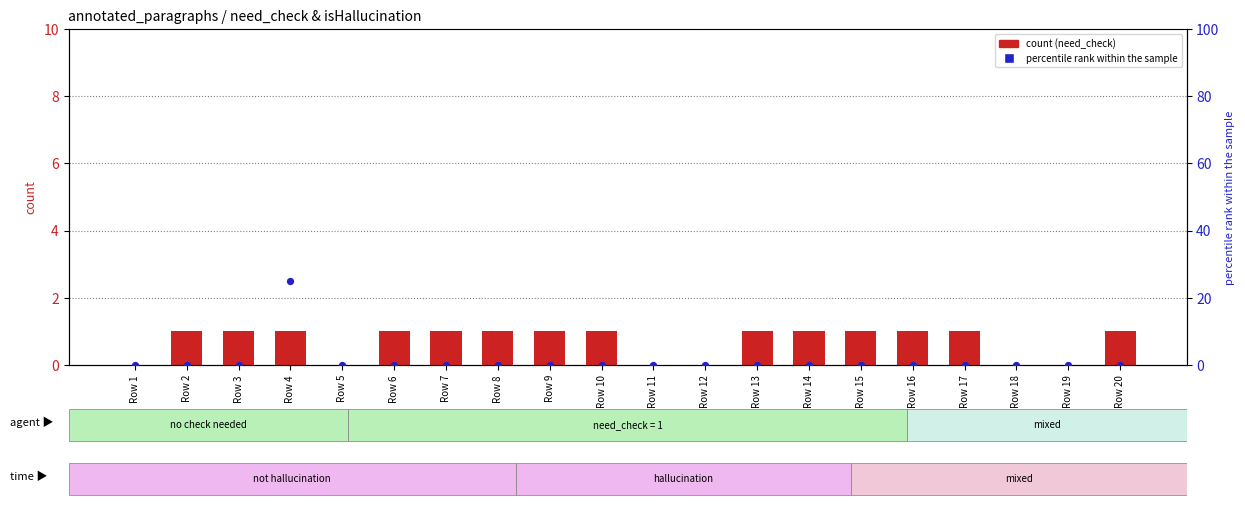

What is the total value across all series at Row 14?

1